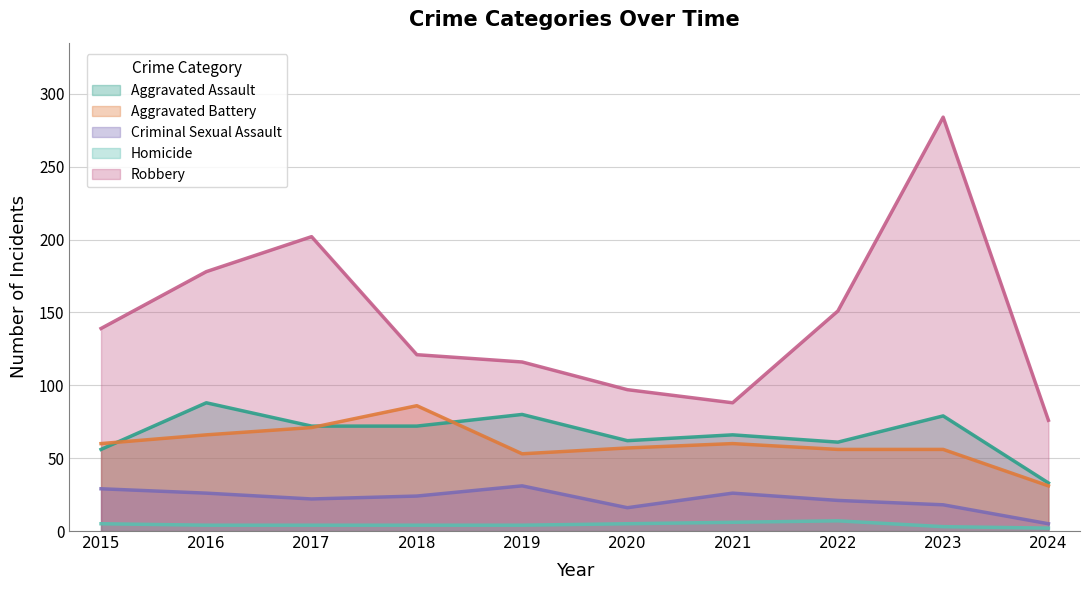

What is the total value across all series at 2016?

362